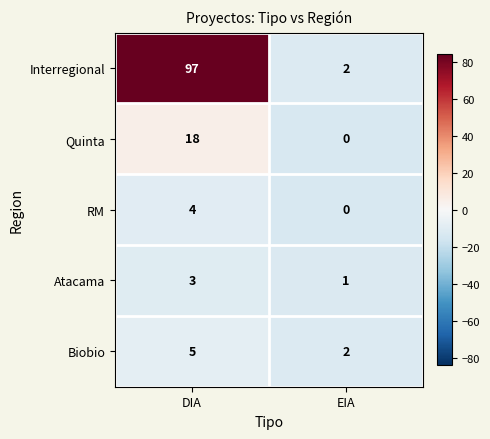

Is the value of Atacama at DIA greater than the value of RM at DIA?

No